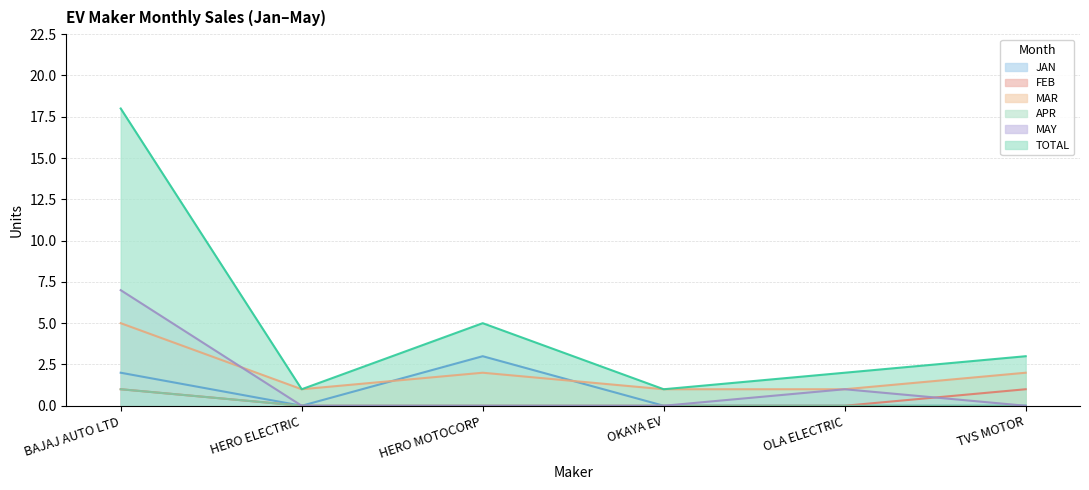

True or false: TOTAL and APR cross at least once.

False